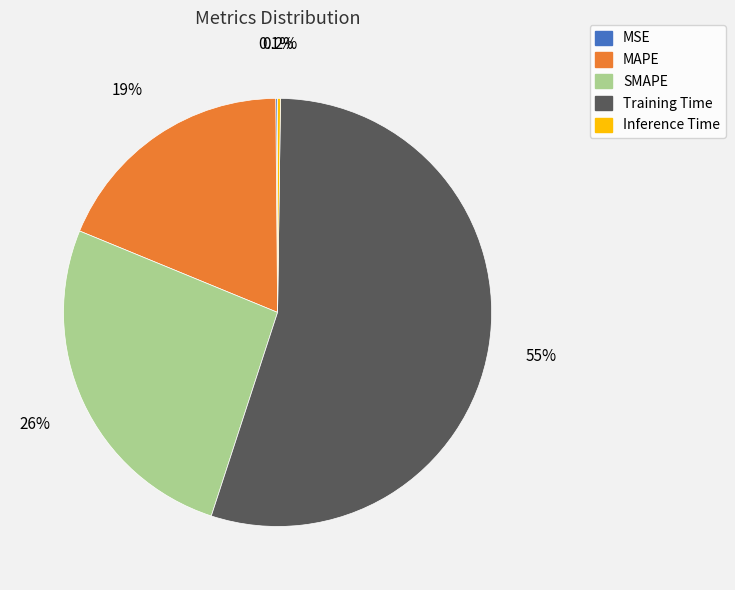

To the nearest percent, what is the combined percentage of SMAPE and Training Time?

81%